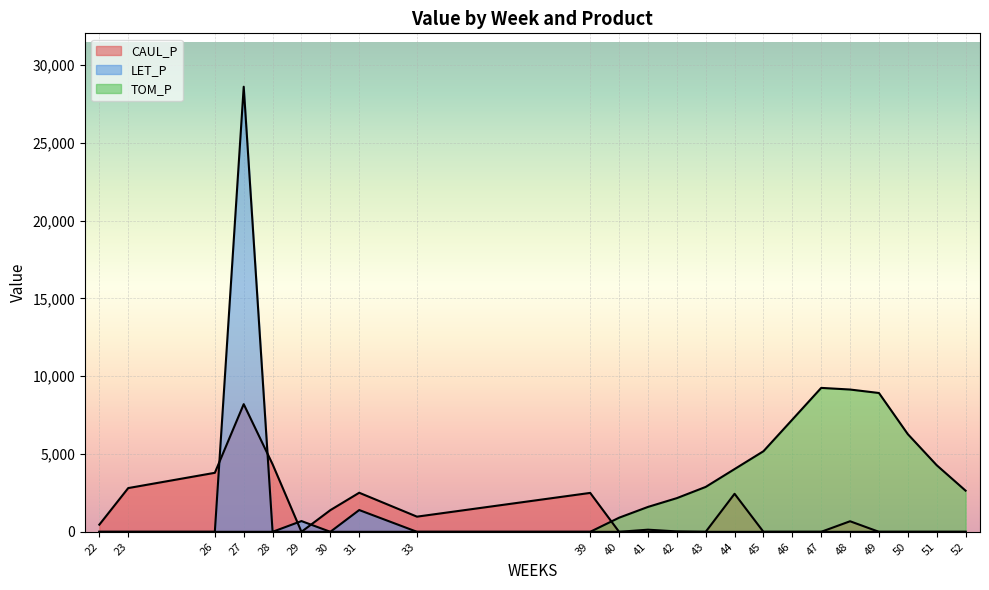

At which label is CAUL_P closest to 4113?

28